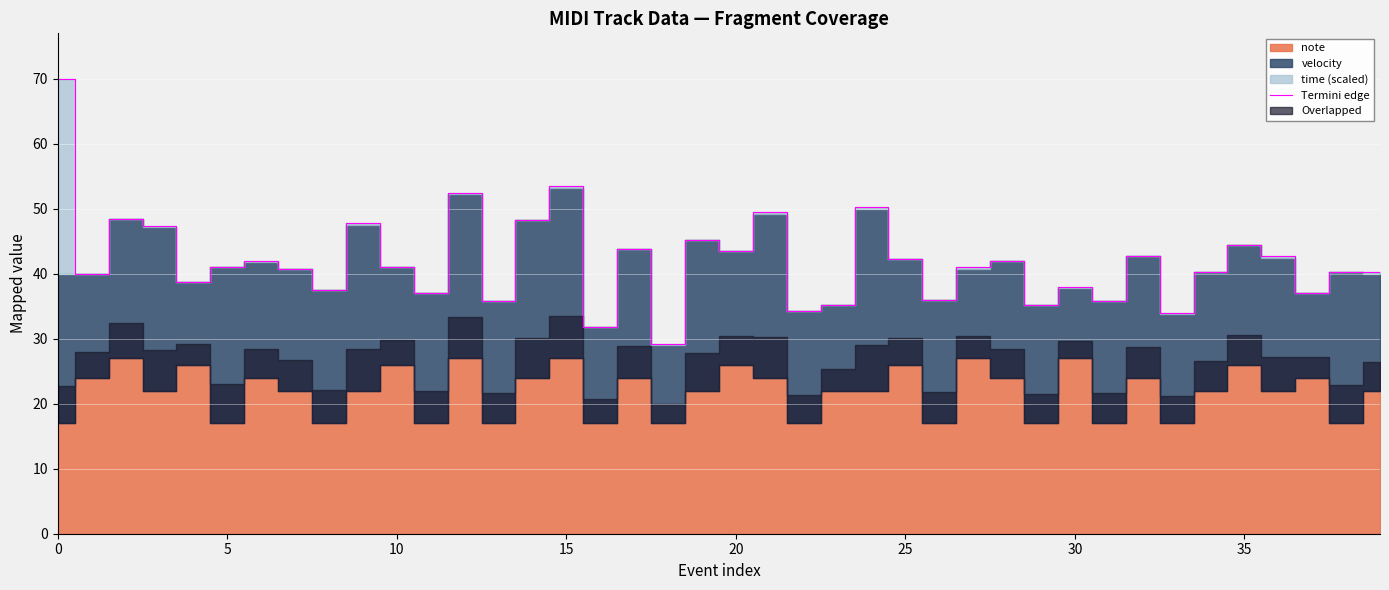

What is the maximum value for Termini edge?

70.0